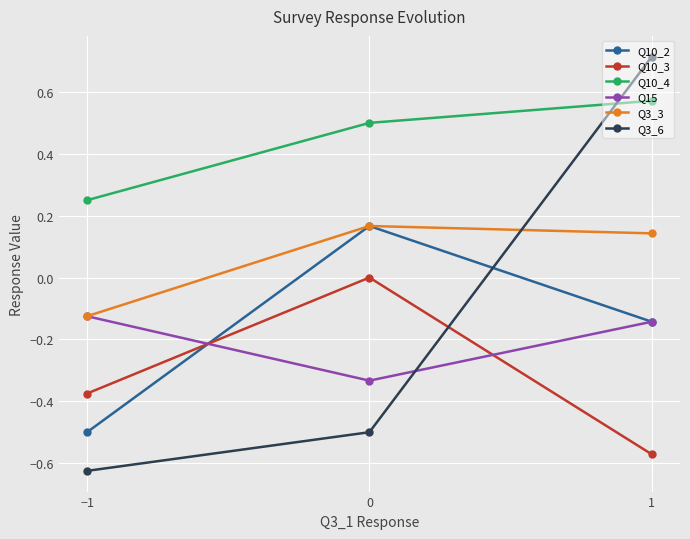

What is the label of the 3rd point from the right?

−1